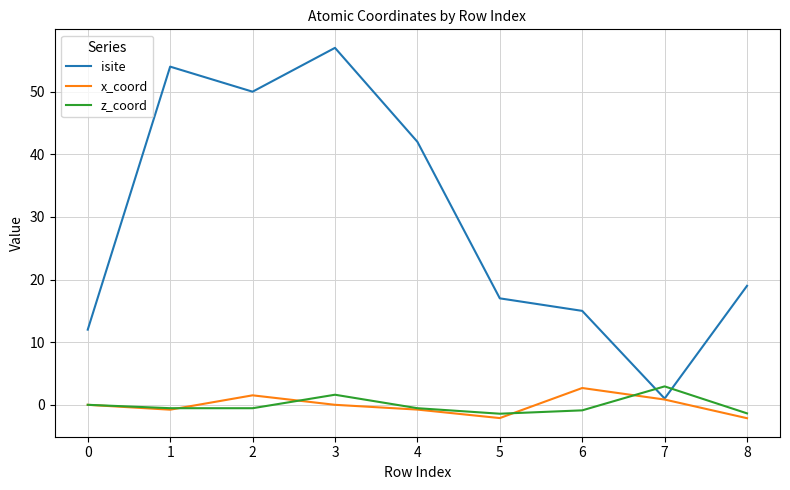

How many interior local peaks does the z_coord series have?

2